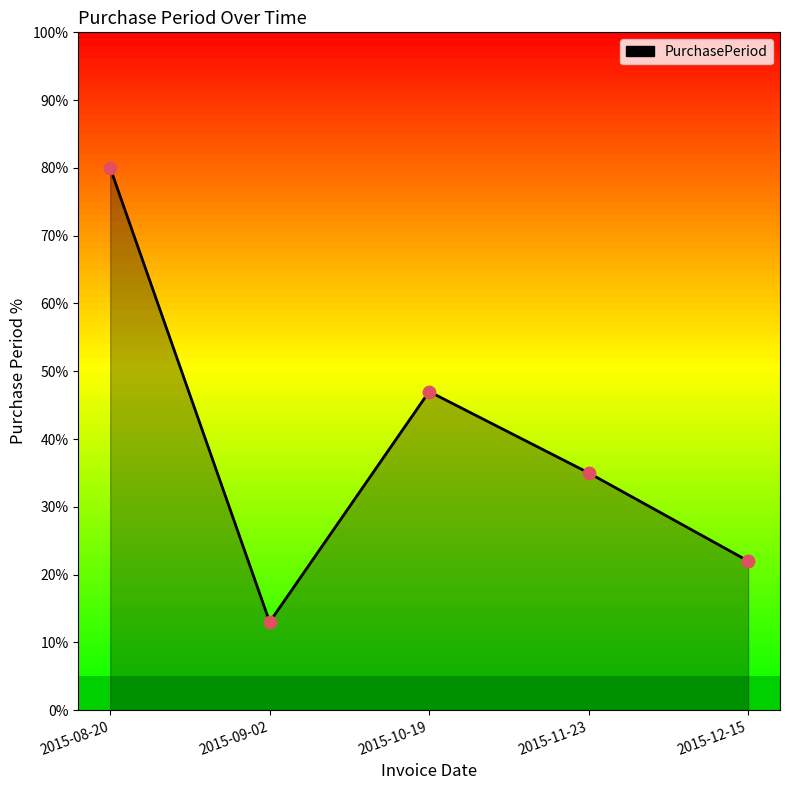

What is the change in value from 2015-10-19 to 2015-12-15?

-25